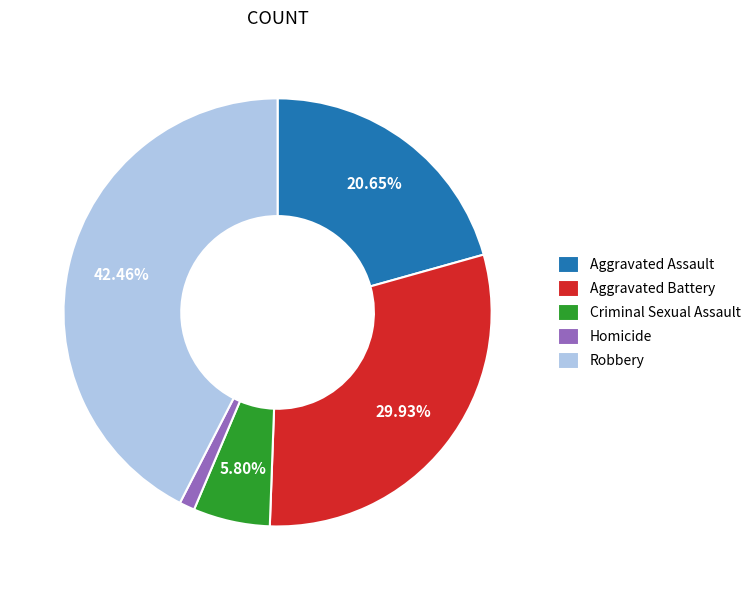

Is there any slice that represents more than half of the pie?

No